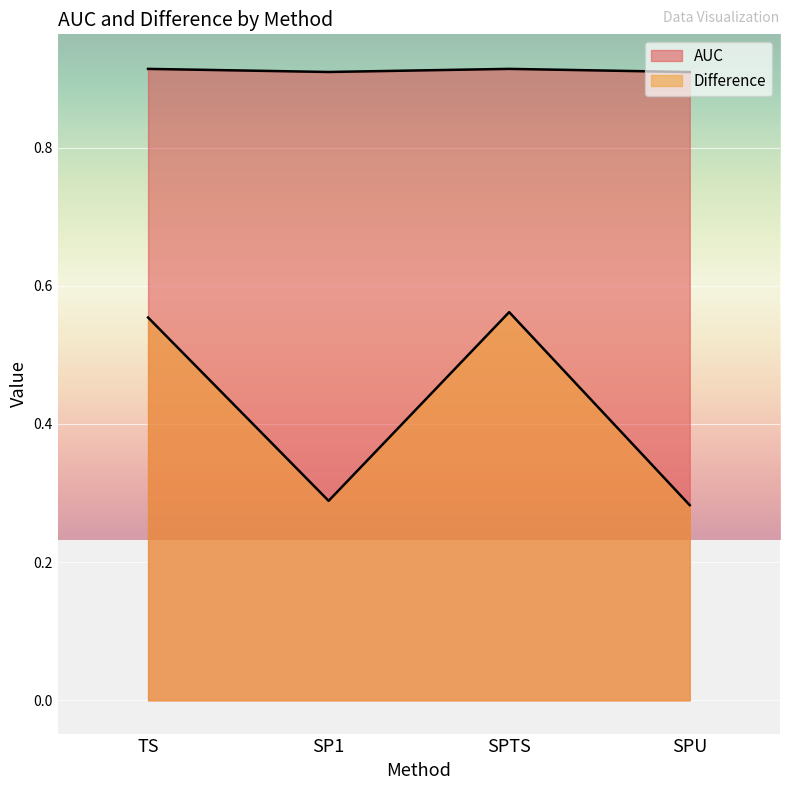

What is the difference between the Difference values at SPTS and SPU?

0.3